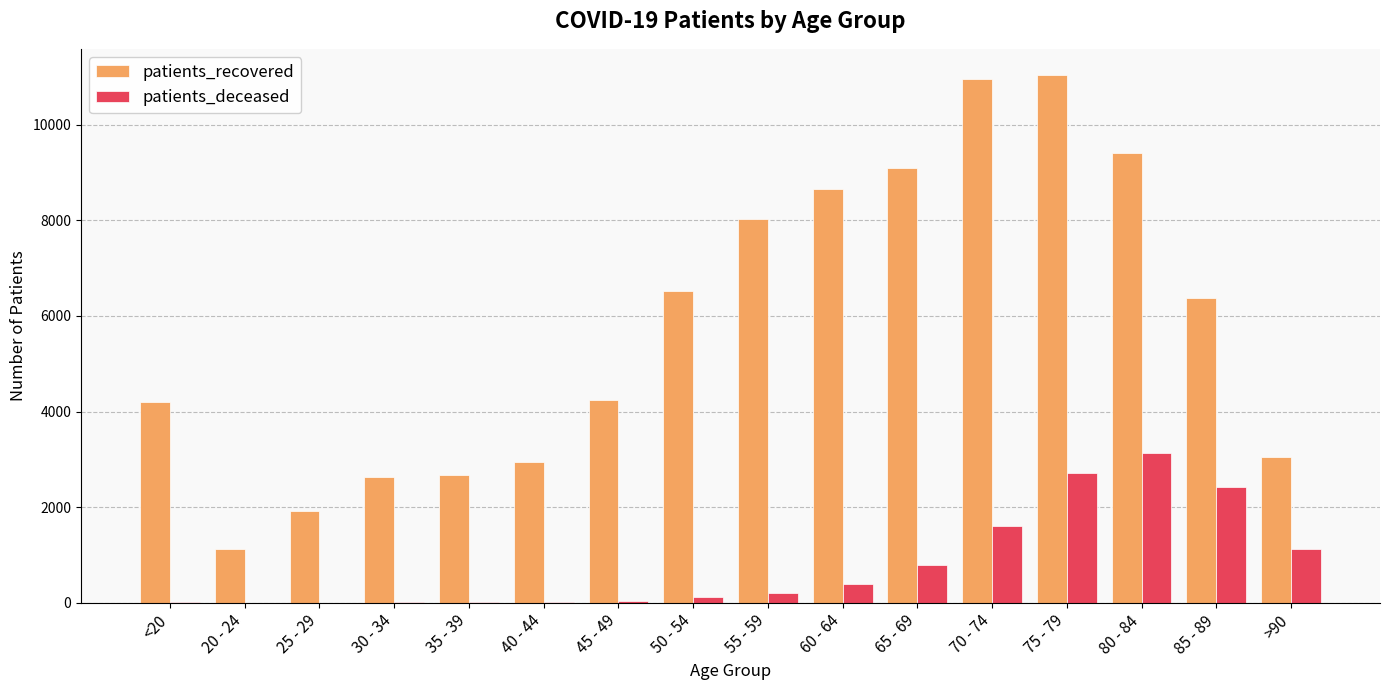

What is the average value of the patients_deceased series?

791